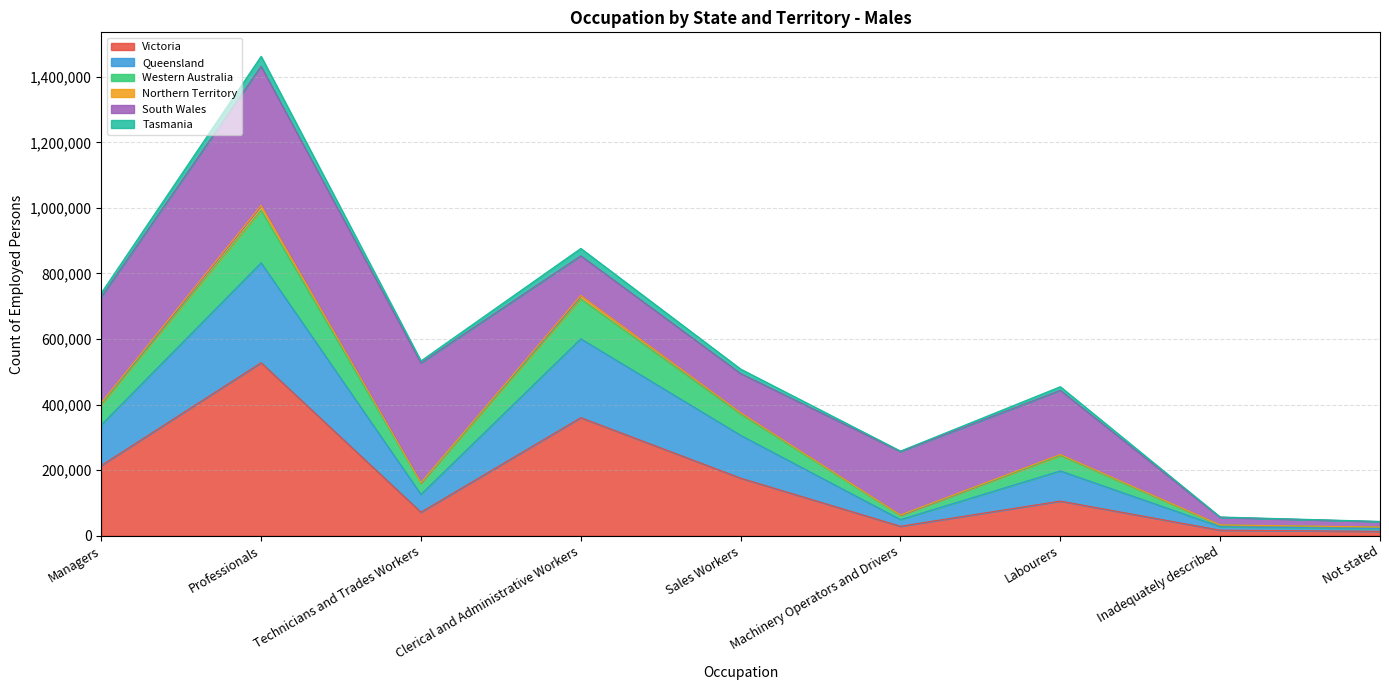

Which category has the highest value in the Victoria series?

Professionals